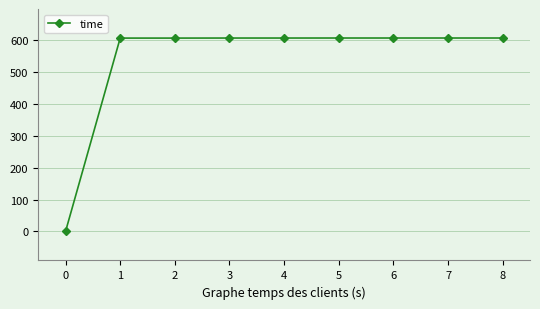

What is the difference between the second highest and second lowest values?

0.2